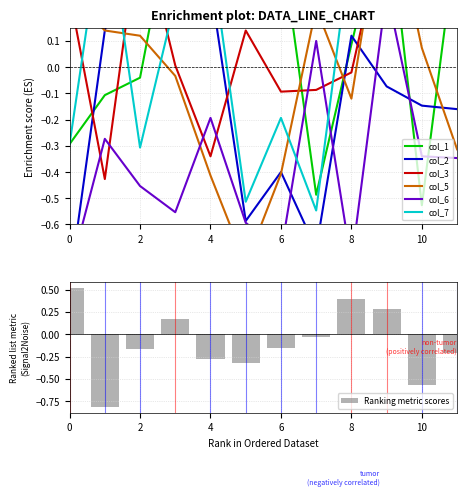

Reading left to right, what are all the values shown in this chart?

col_1: -0.3	-0.1	-0.0	0.7	0.3	0.6	0.5	-0.5	0.1	0.6	-0.5	0.5
col_2: -0.8	0.1	0.6	0.7	0.3	-0.6	-0.4	-0.7	0.1	-0.1	-0.1	-0.2
col_3: 0.3	-0.4	0.6	0.0	-0.3	0.1	-0.1	-0.1	-0.0	0.6	0.5	0.2
col_5: 0.3	0.1	0.1	-0.0	-0.4	-0.8	-0.4	0.2	-0.1	0.7	0.1	-0.3
col_6: -0.8	-0.3	-0.5	-0.6	-0.2	-0.6	-0.7	0.1	-0.7	0.3	-0.3	-0.3
col_7: -0.3	0.6	-0.3	0.3	0.4	-0.5	-0.2	-0.5	0.5	0.4	0.6	0.2